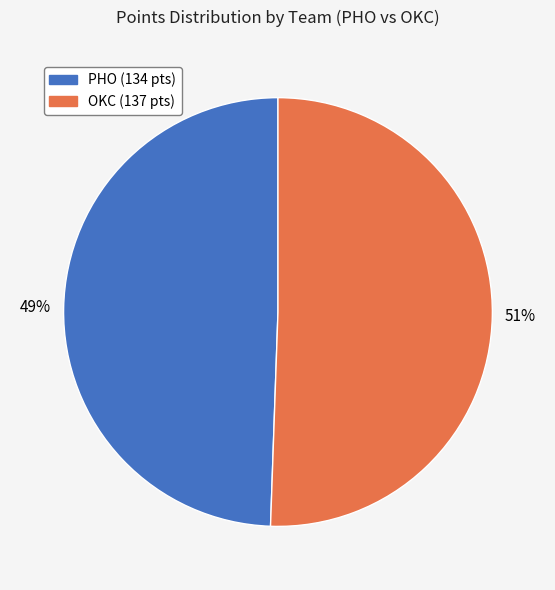

Count the number of slices in the pie.

2